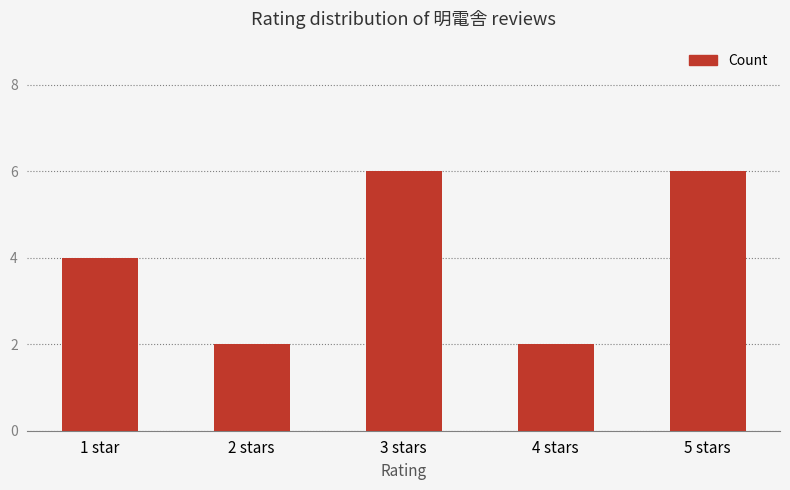

Count the number of categories in the chart.

5